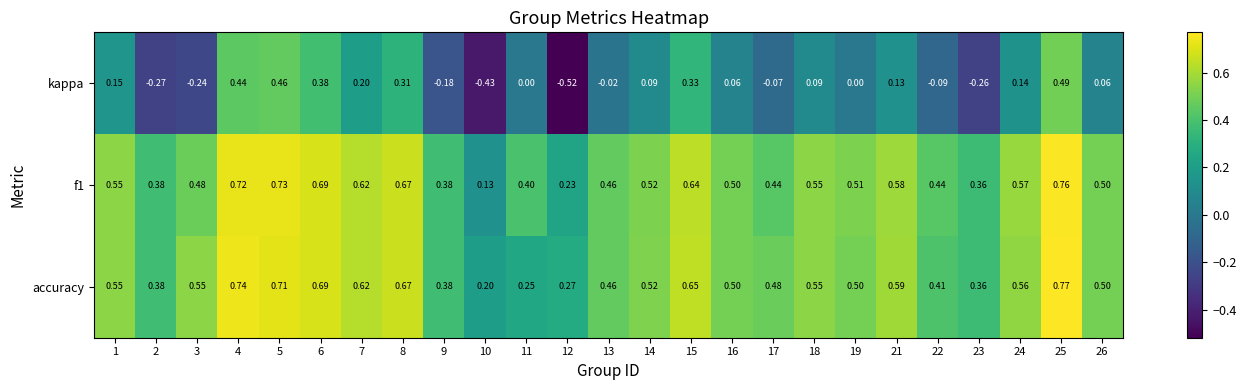

Which series has the widest spread of values?

kappa